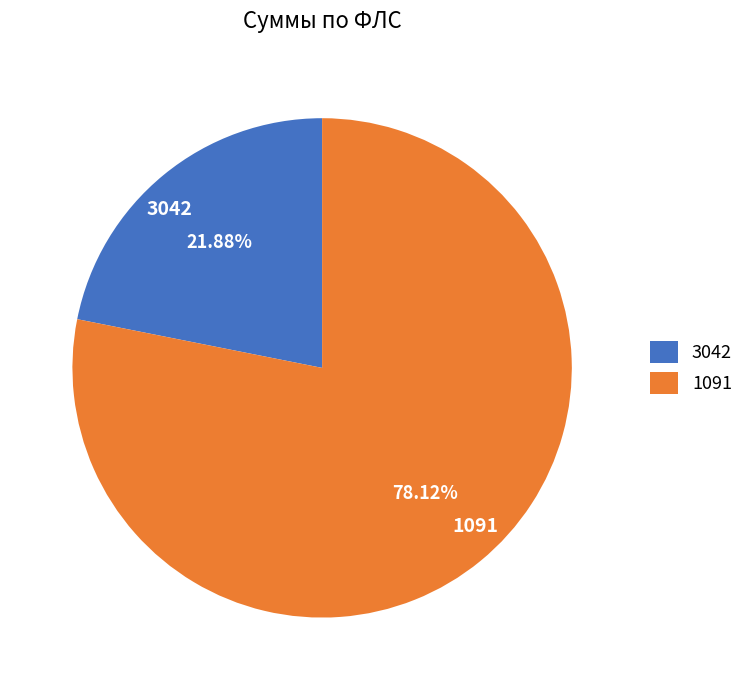

How many segments does this pie chart have?

2